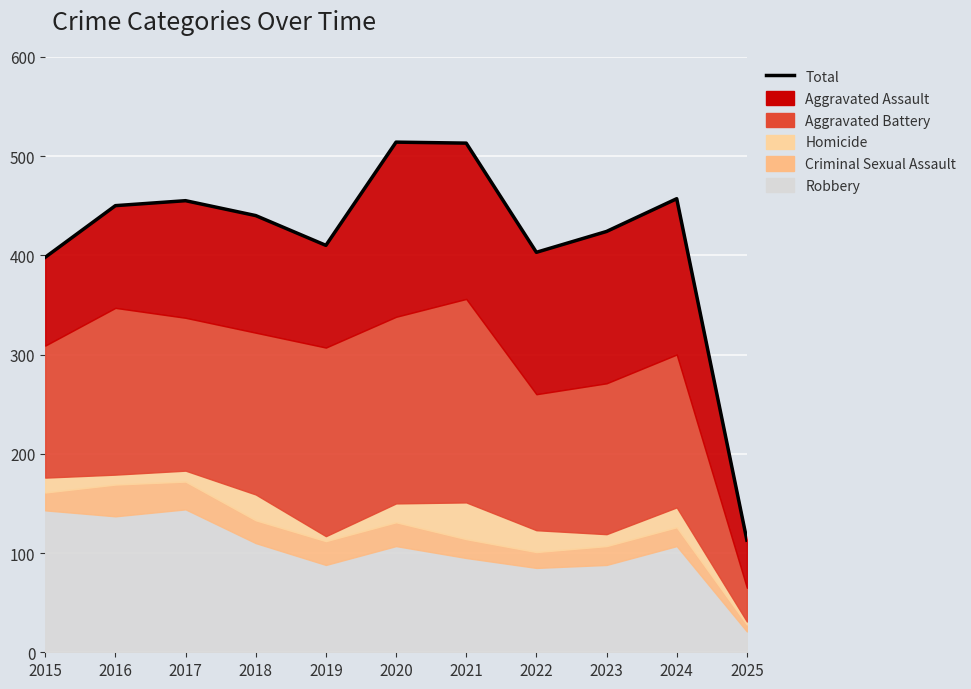

What value does the data have at 2020?

514